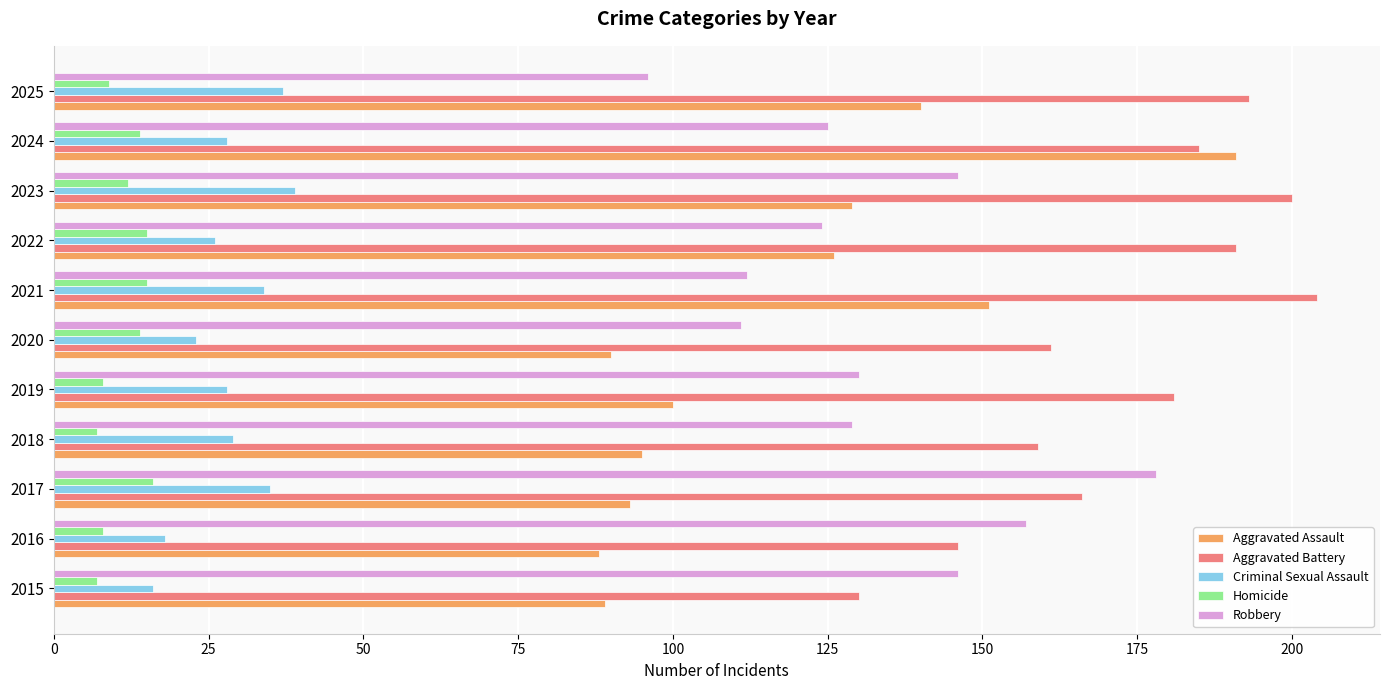

Where is Aggravated Battery nearest to the value 167?

2017